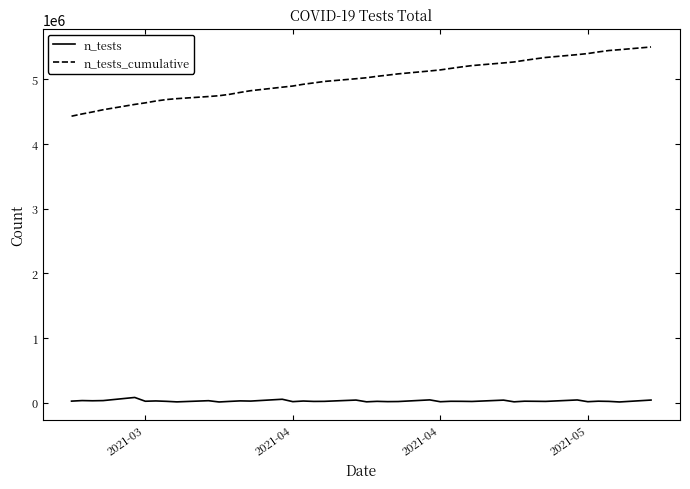

What is the average value of the n_tests series?

27385